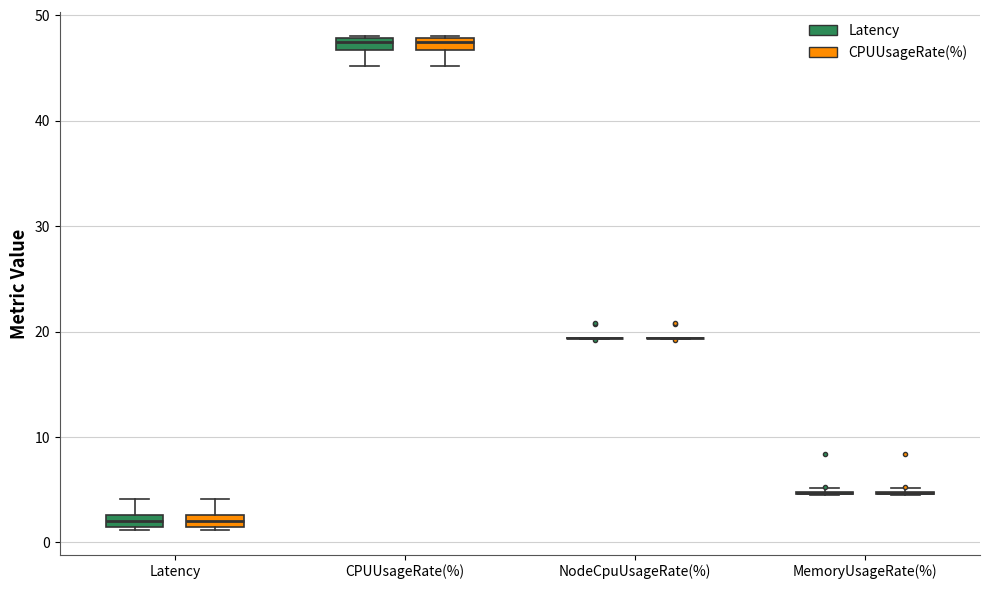

Where does the lower whisker of the box for CPUUsageRate(%) (CPUUsageRate(%)) end on the y-axis? The values are not printed on the chart, so give them approximately, as read against the axis.

45